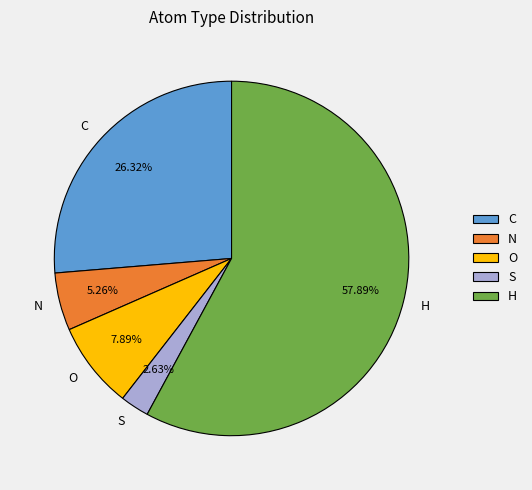

Count the number of slices in the pie.

5